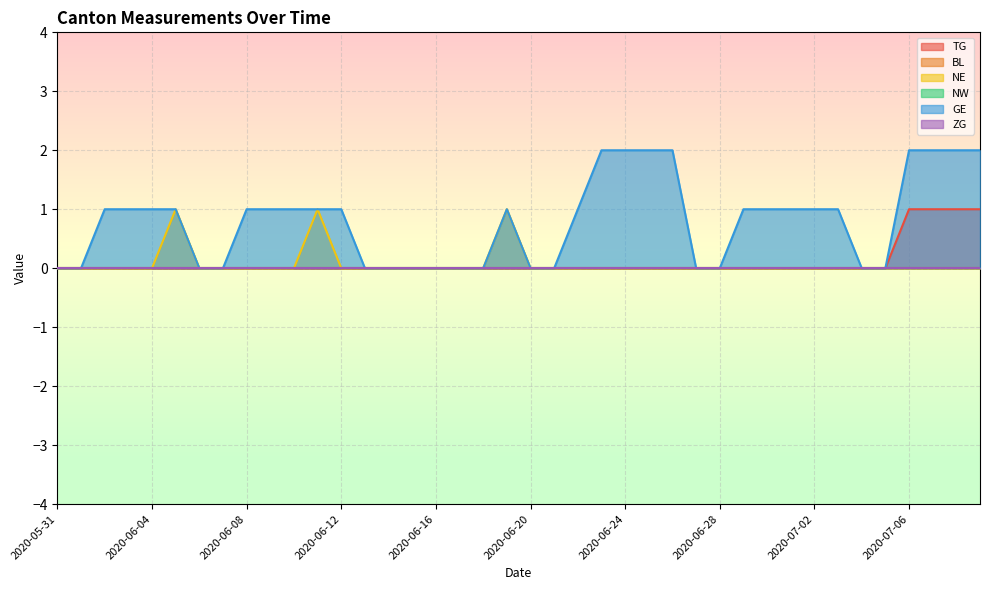

The TG series shows 0 at 2020-06-26. True or false?

True